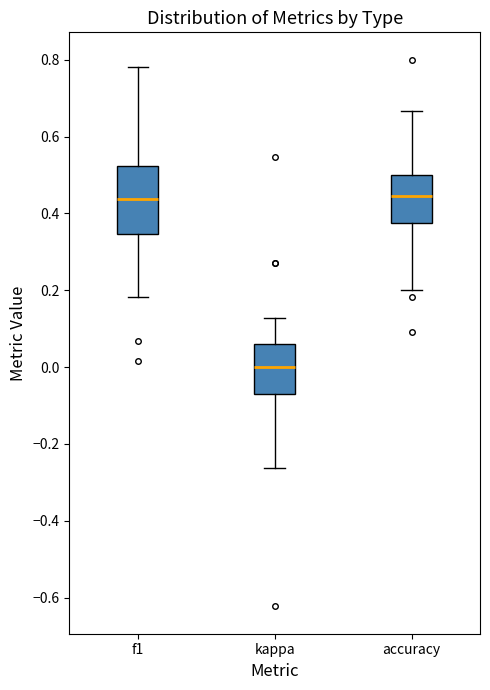

Comparing the boxes themselves (not the whiskers), which one is the tallest?

f1